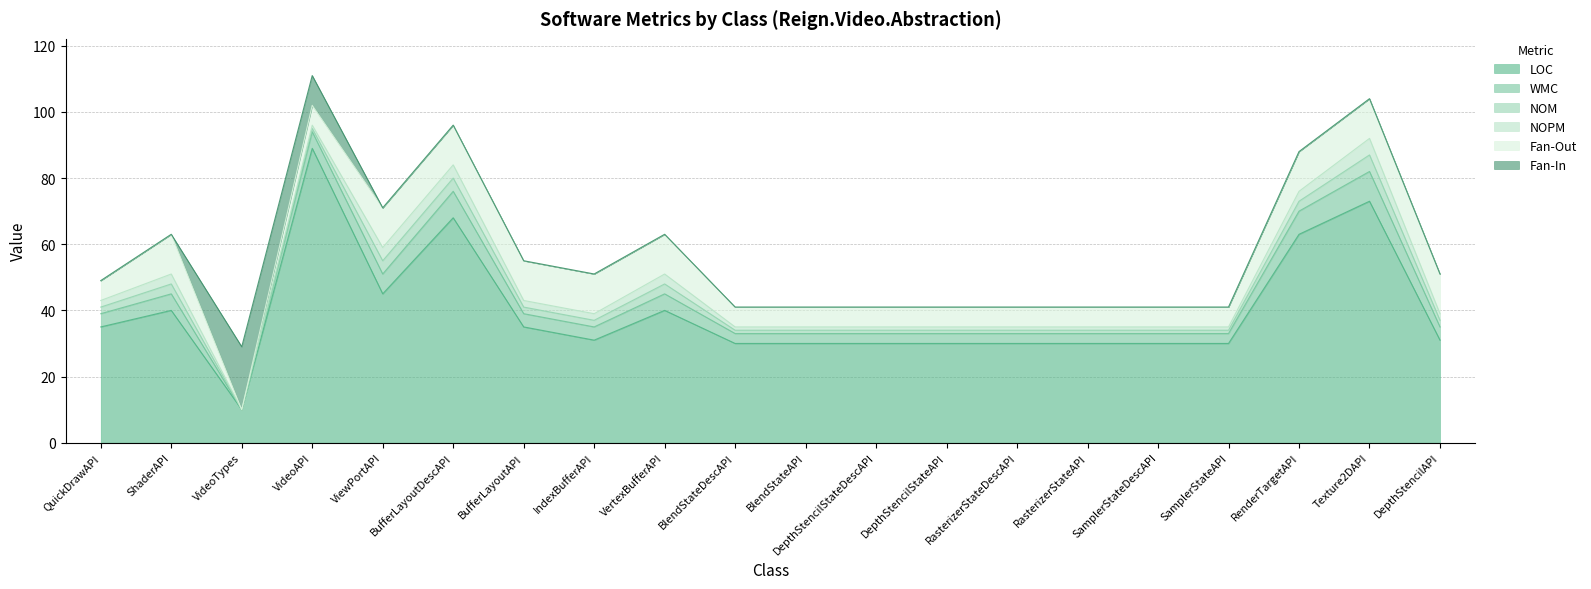

What is the total value across all series at QuickDrawAPI?

49